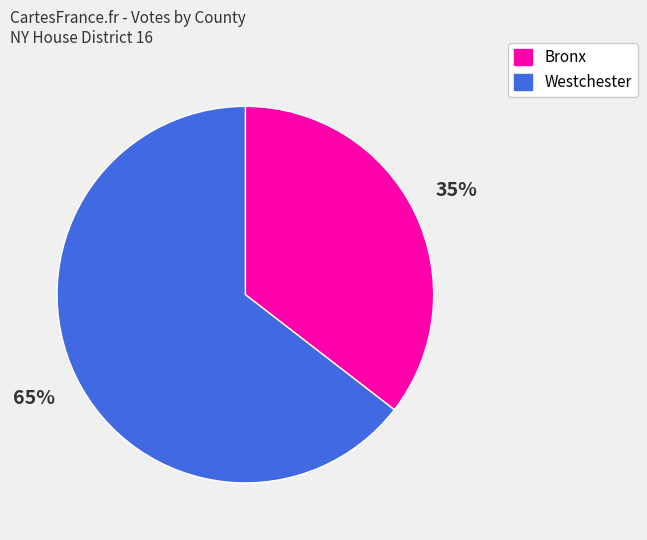

What is the majority slice?

Westchester